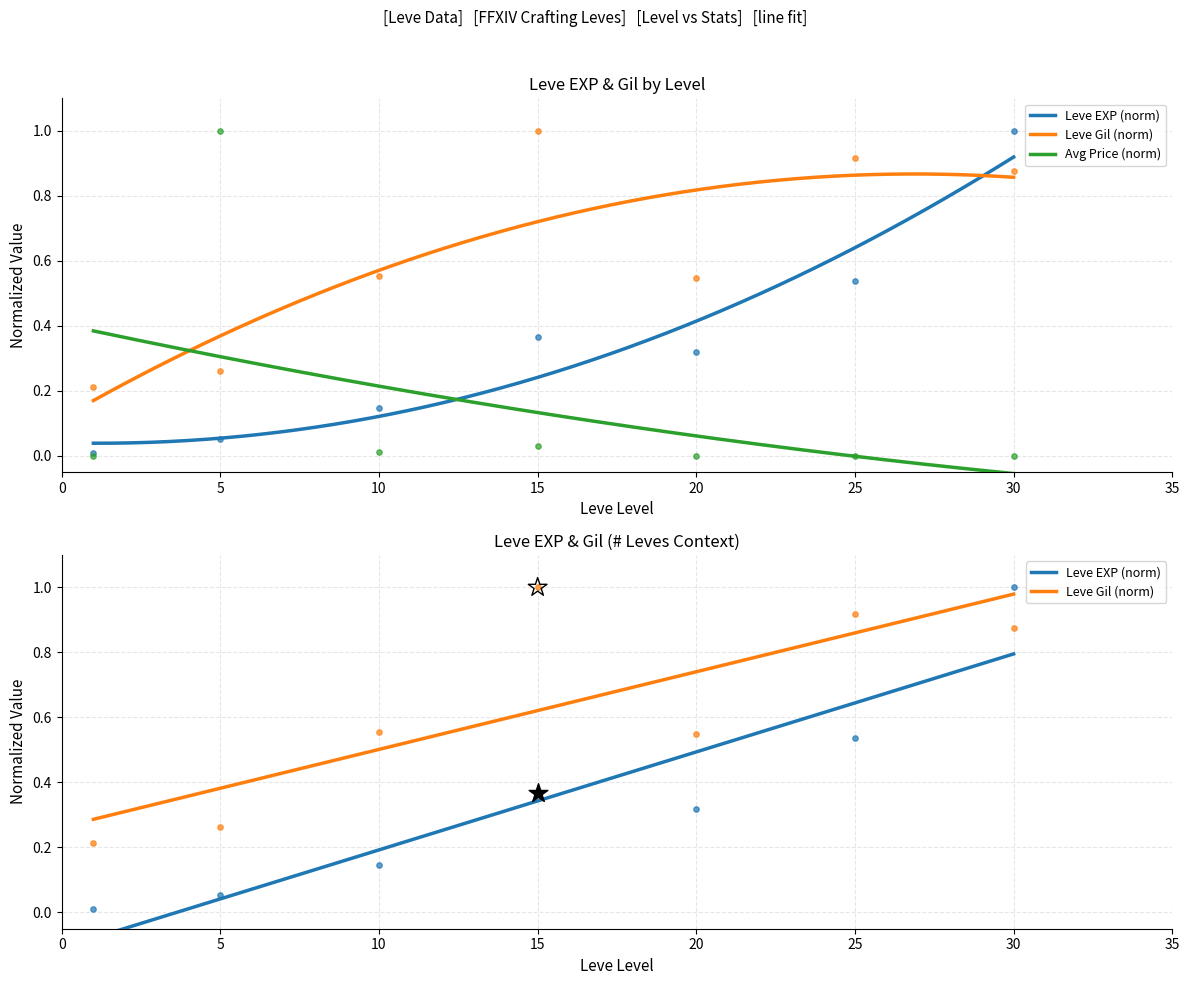

Which series reaches the maximum Y coordinate?

Leve EXP